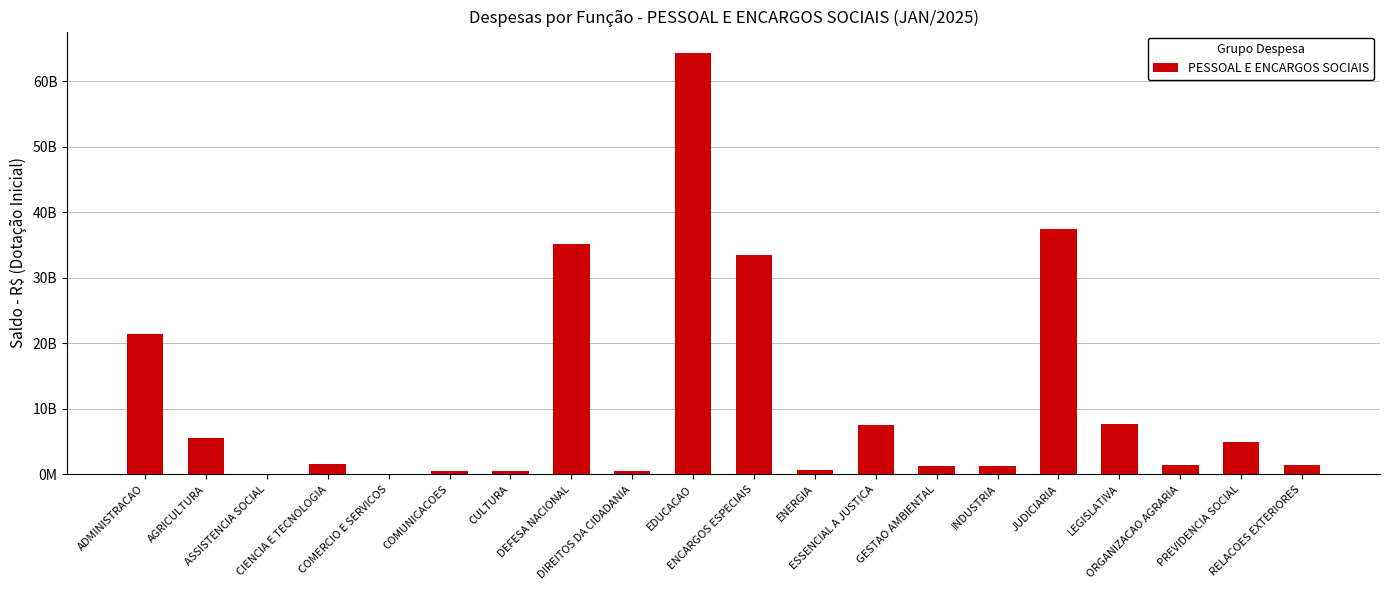

Are the bars horizontal?

No